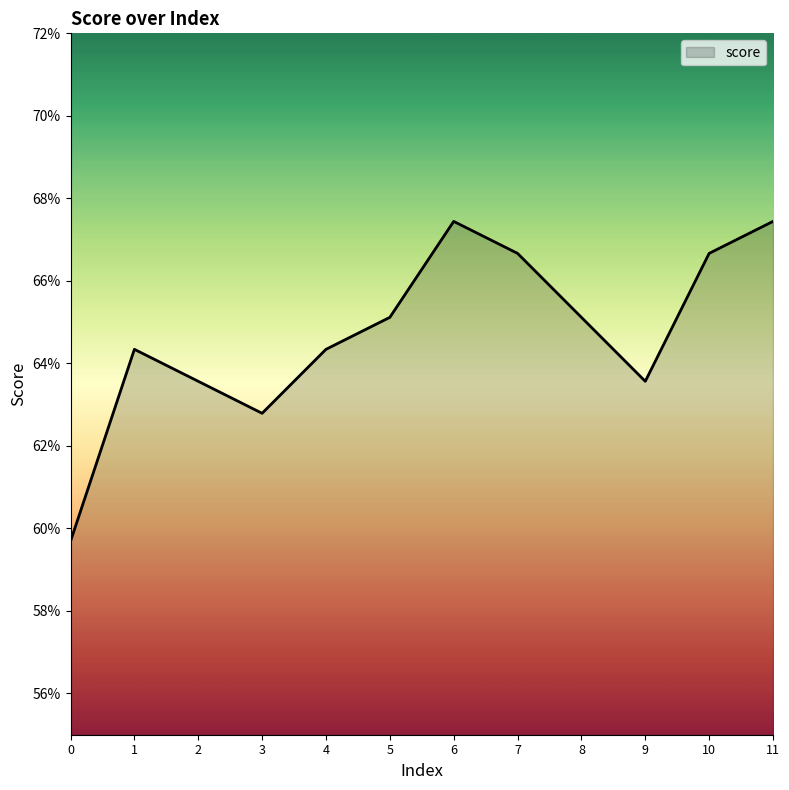

The value at 6 is 0.7. True or false?

True